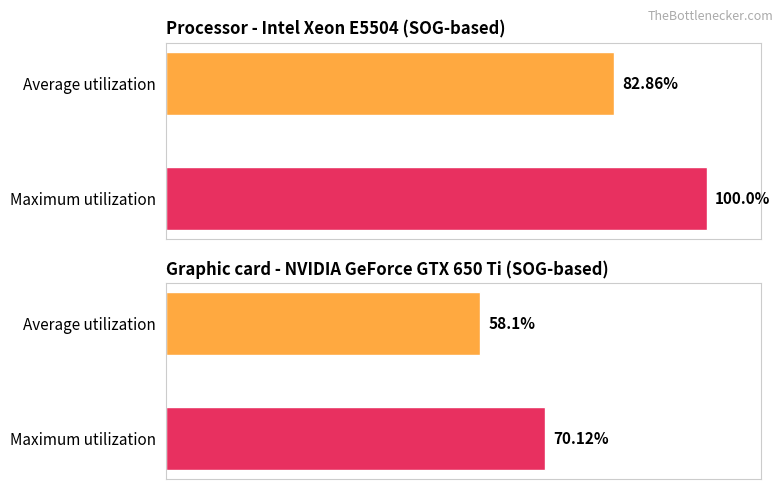

The Maximum utilization series shows 0.4 at 1035. True or false?

False